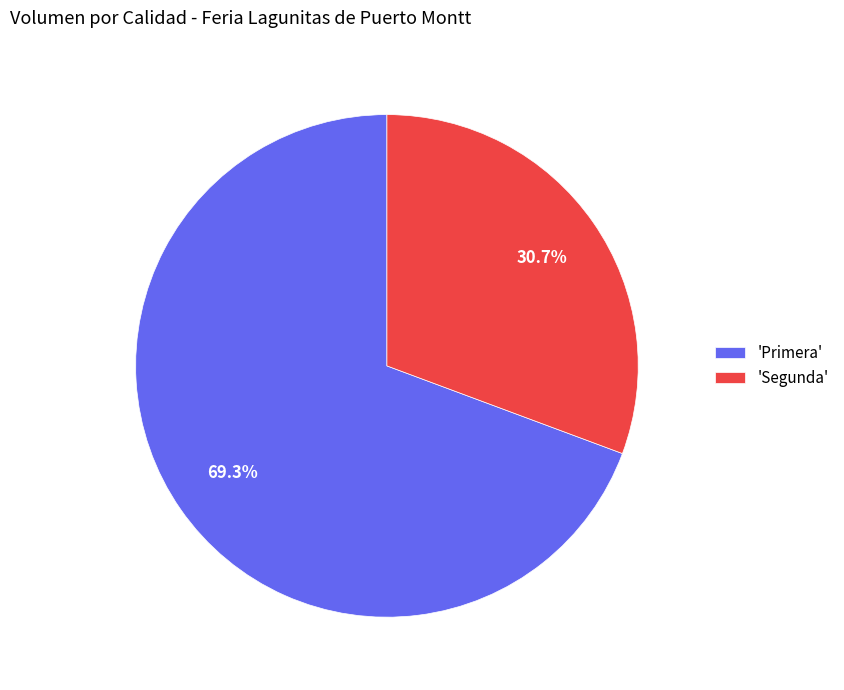

Combined, what portion of the pie is 'Primera' and 'Segunda'?

100.0%